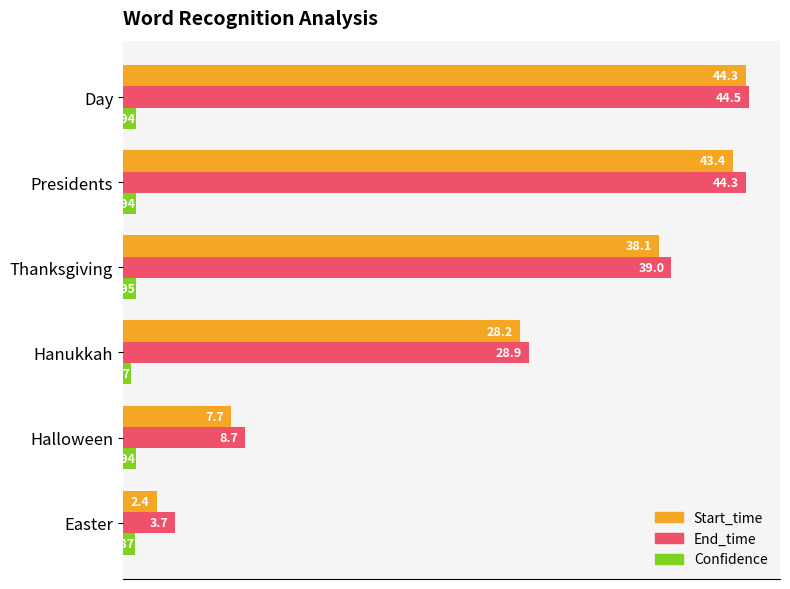

Rank the series by their maximum value, from highest to lowest.

End_time, Start_time, Confidence